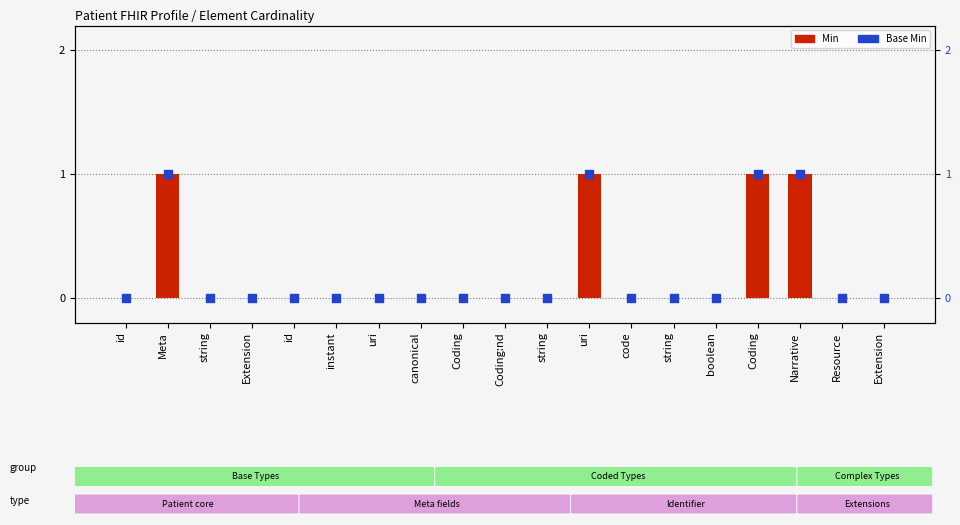

Which series has the largest total across all categories?

Min